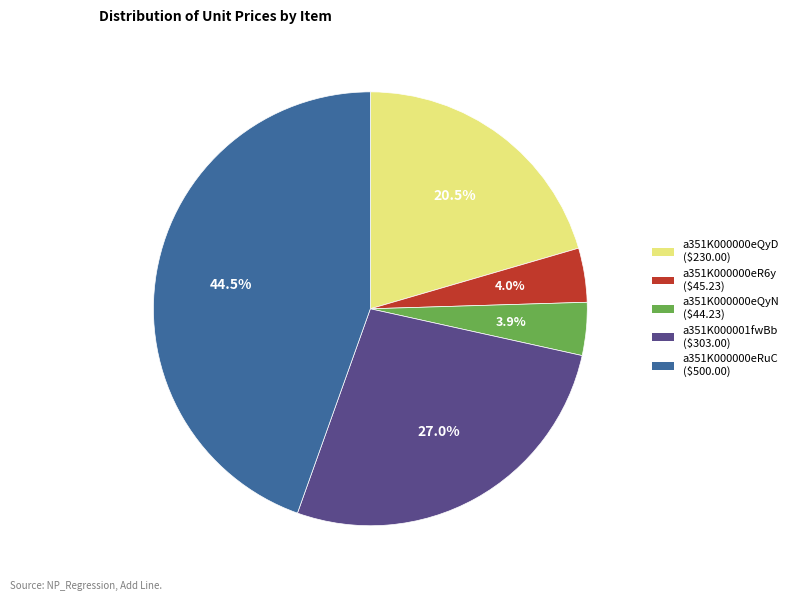

To the nearest percent, what is the average slice percentage?

20%